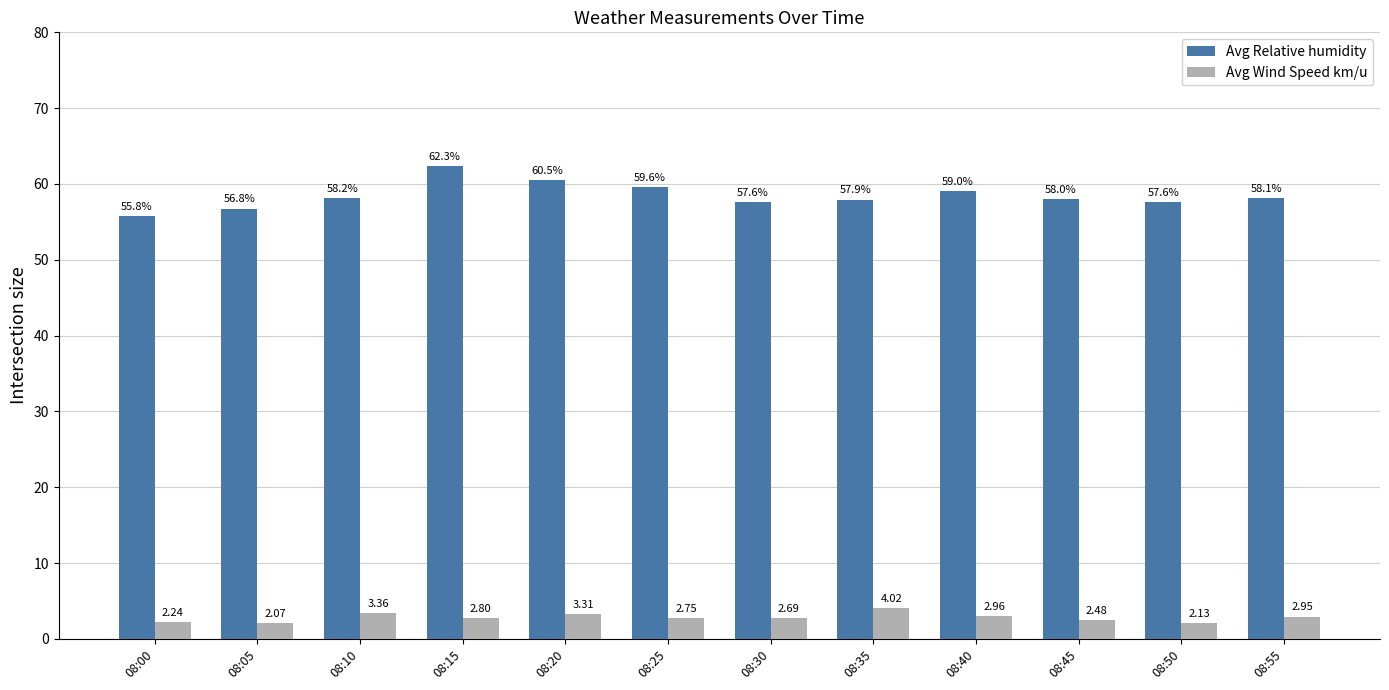

Rank the categories by Avg Relative humidity value from lowest to highest.

08:00, 08:05, 08:30, 08:50, 08:35, 08:45, 08:55, 08:10, 08:40, 08:25, 08:20, 08:15